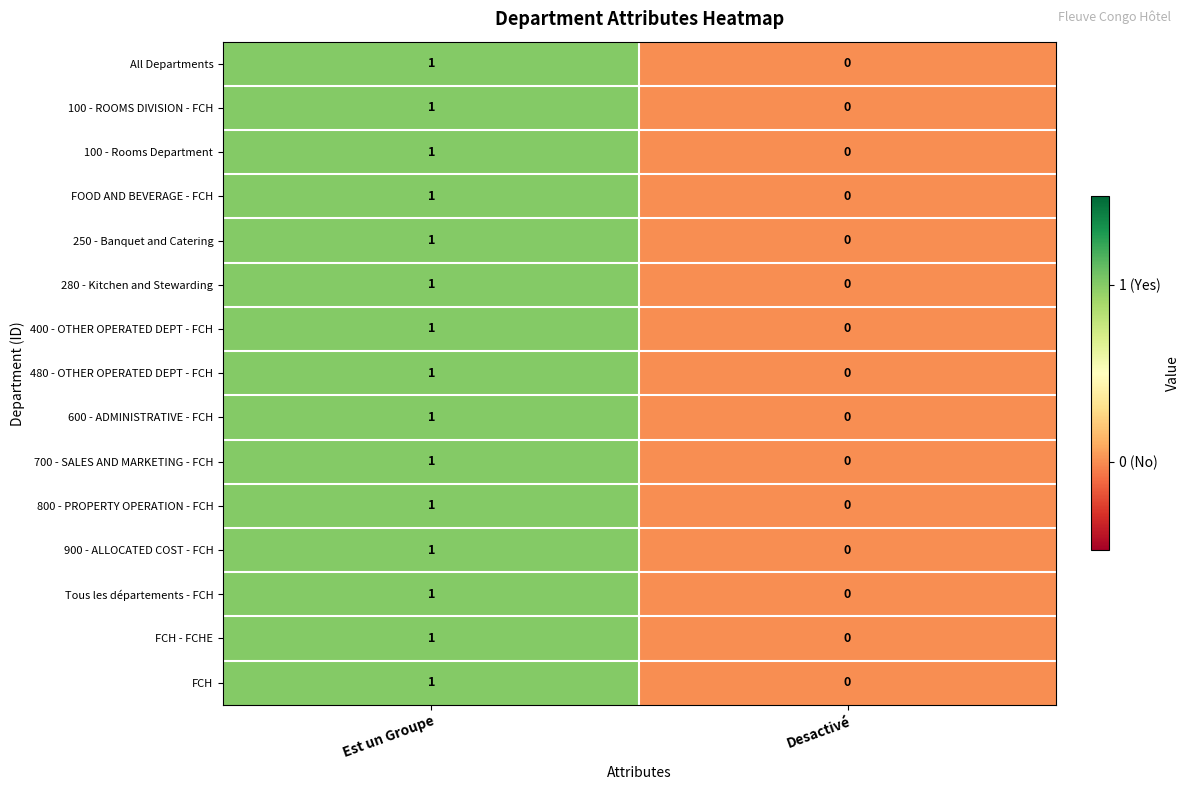

Which category has the highest value in the 800 - PROPERTY OPERATION - FCH series?

Est un Groupe